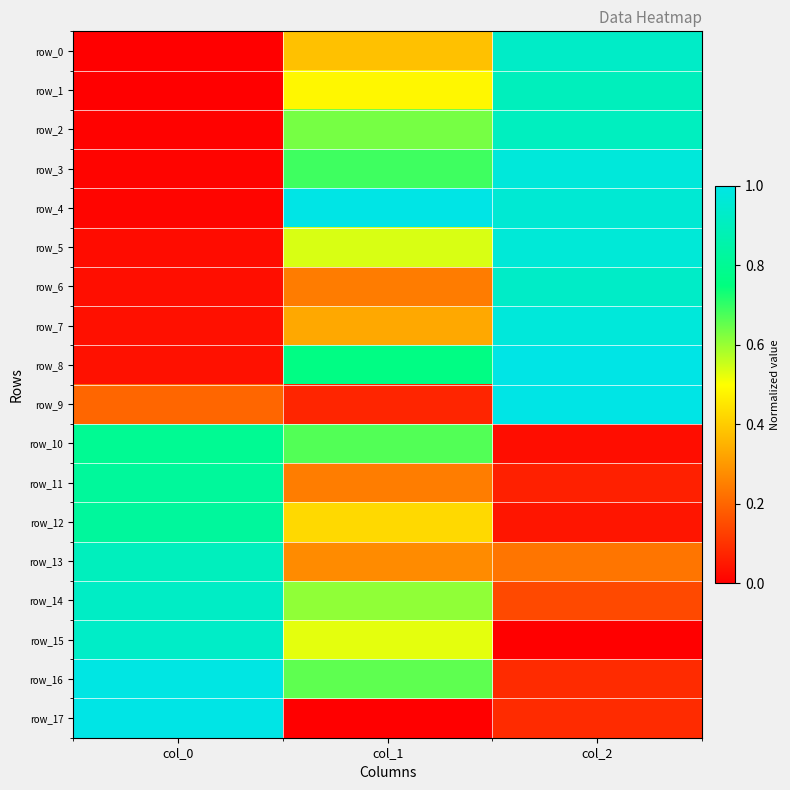

Is it true that row_7 equals 1.0 at col_2?

True